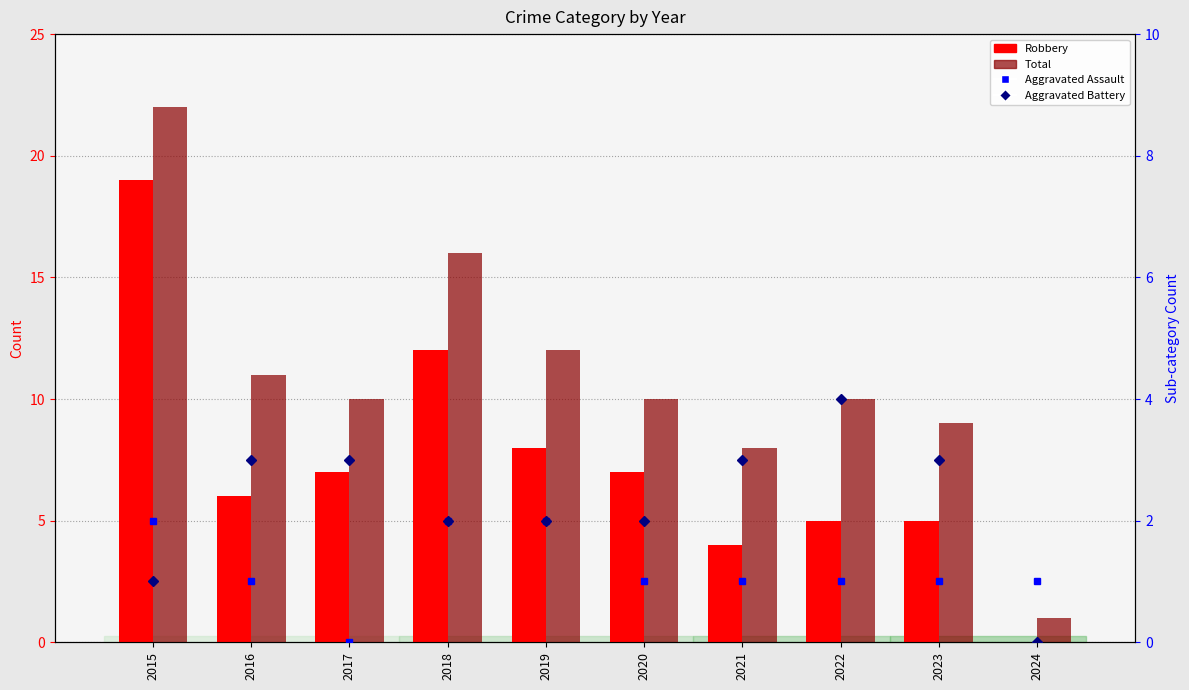

How many series are shown in this chart?

4